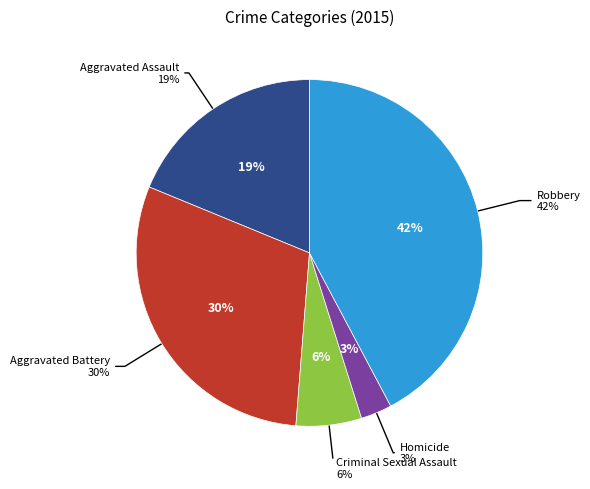

What percentage is NOT represented by Aggravated Battery?

70.0%